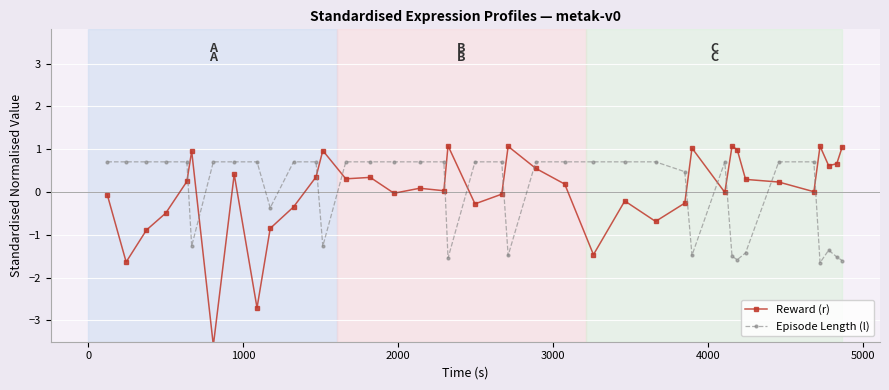

What is the difference between the second highest and second lowest values in the Reward (r) series?

3.8